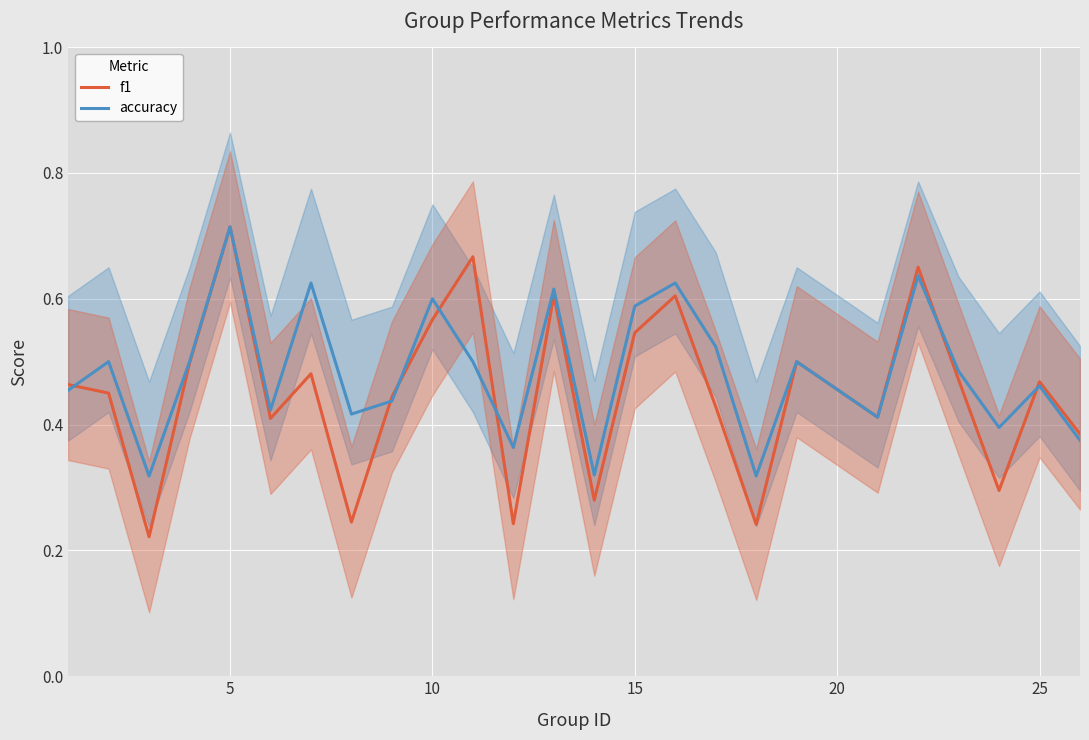

What is the average value of the f1 series?

0.5